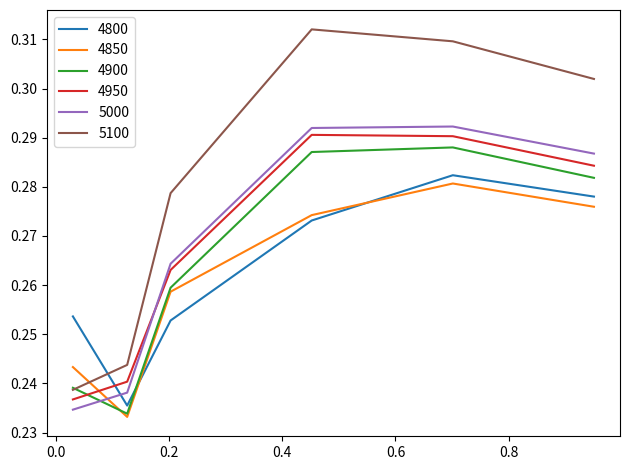

Which series has the widest spread of values?

5100